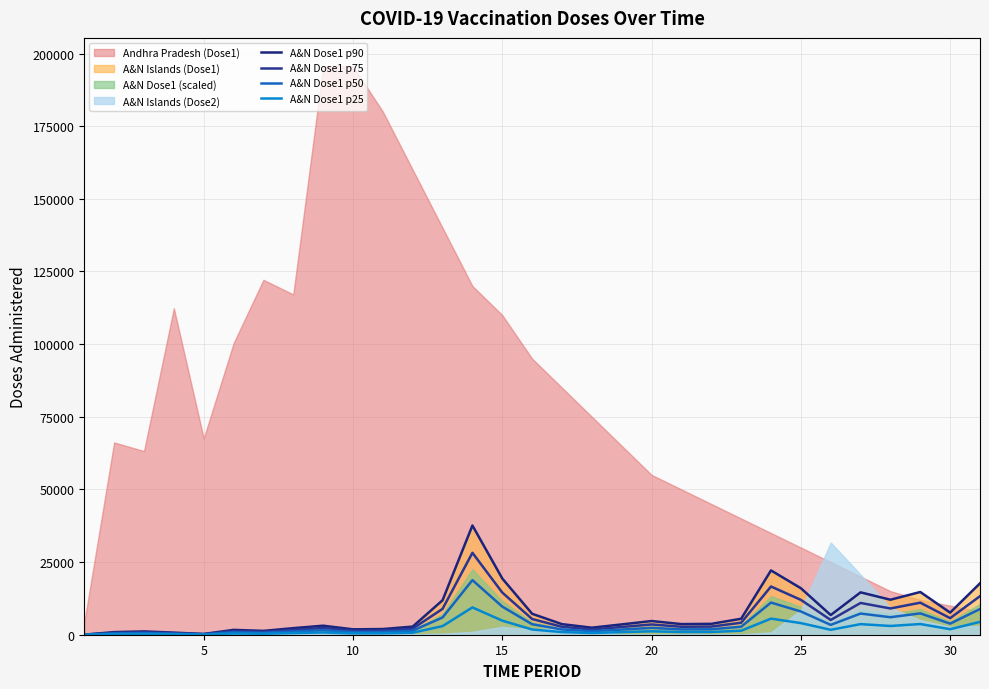

What is the label of the 1st point from the right?

30